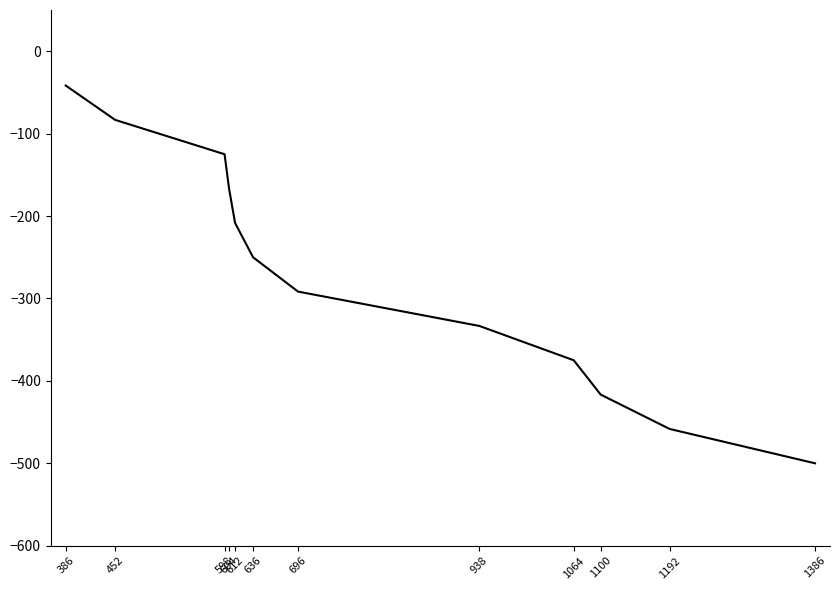

What is the difference between the second highest and second lowest values?

375.0